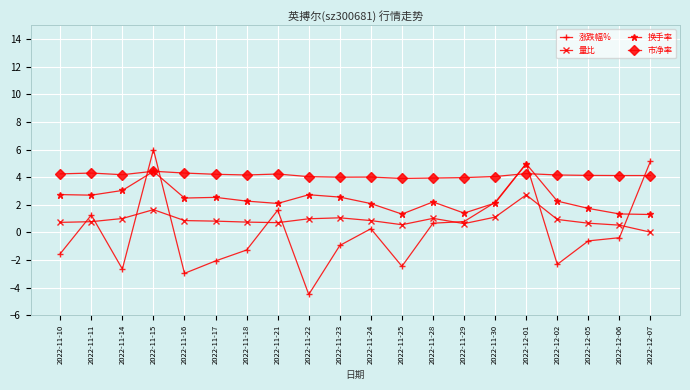

Read the 量比 value at 2022-11-23.

1.1